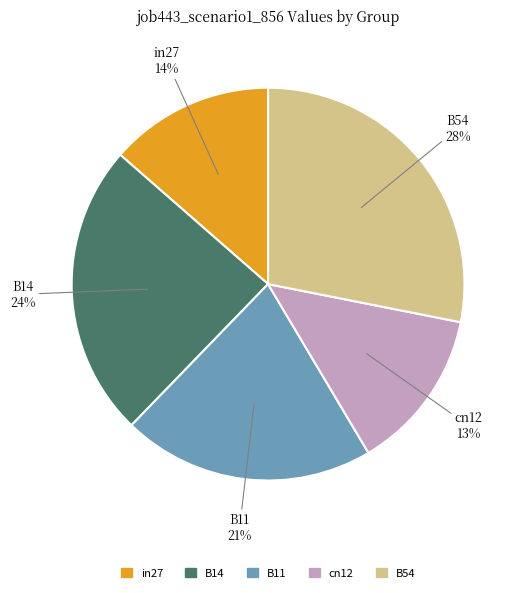

How many segments does this pie chart have?

5